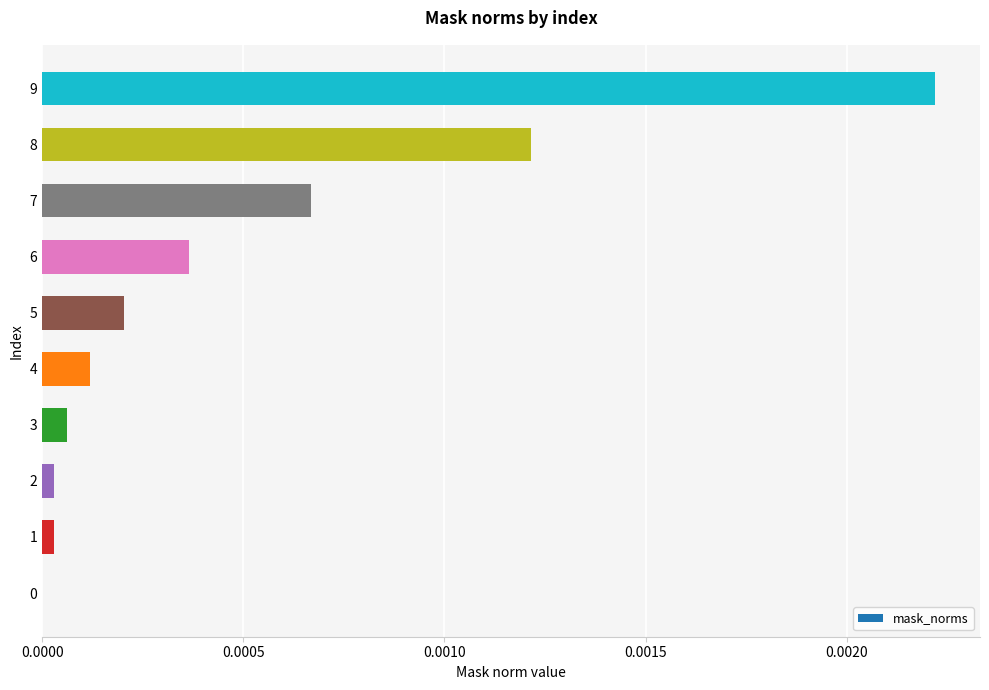

Which has a higher value, 5 or 4?

5